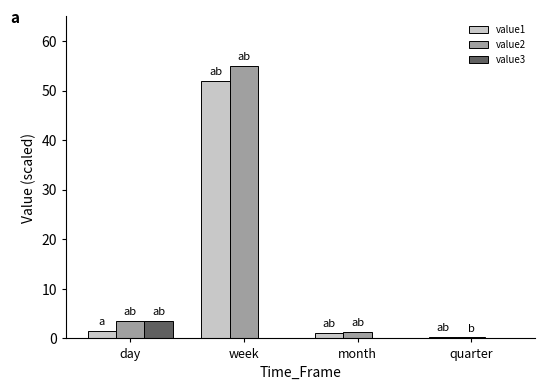

Is the value of value1 at week greater than the value of value2 at month?

Yes